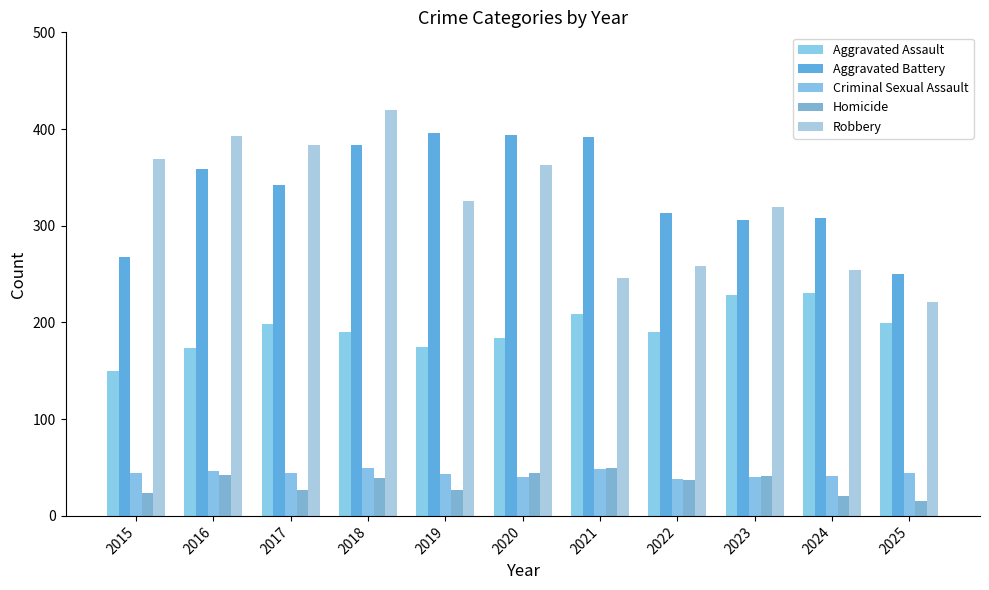

How many groups of bars are there?

11